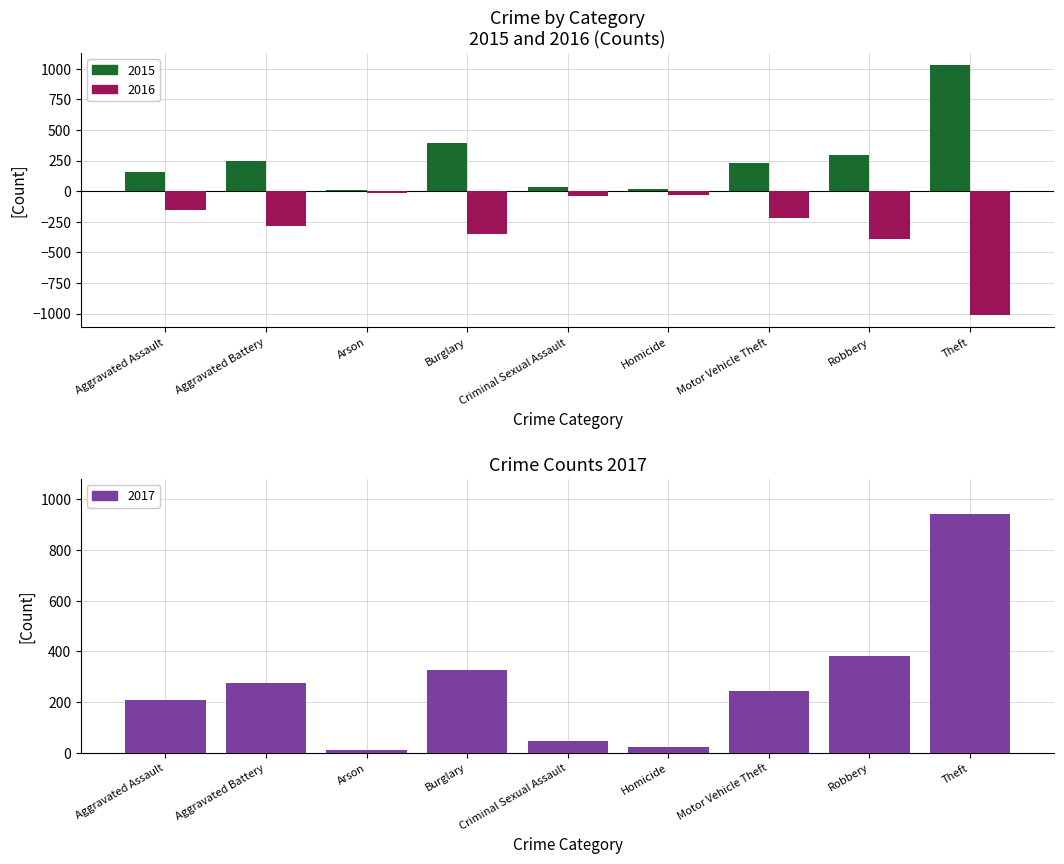

What is the difference between the maximum and minimum values in the 2017 series?

932